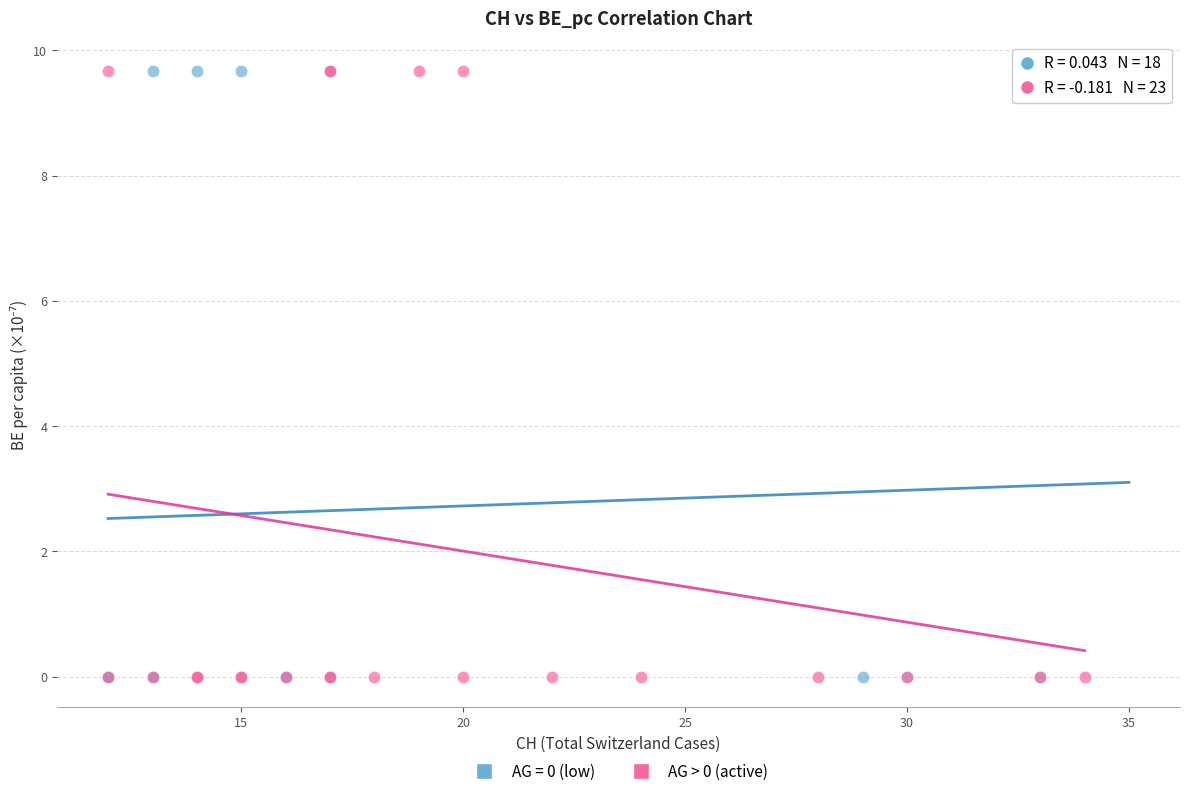

What are all the series names shown in the legend?

AG = 0 (low), AG > 0 (active)